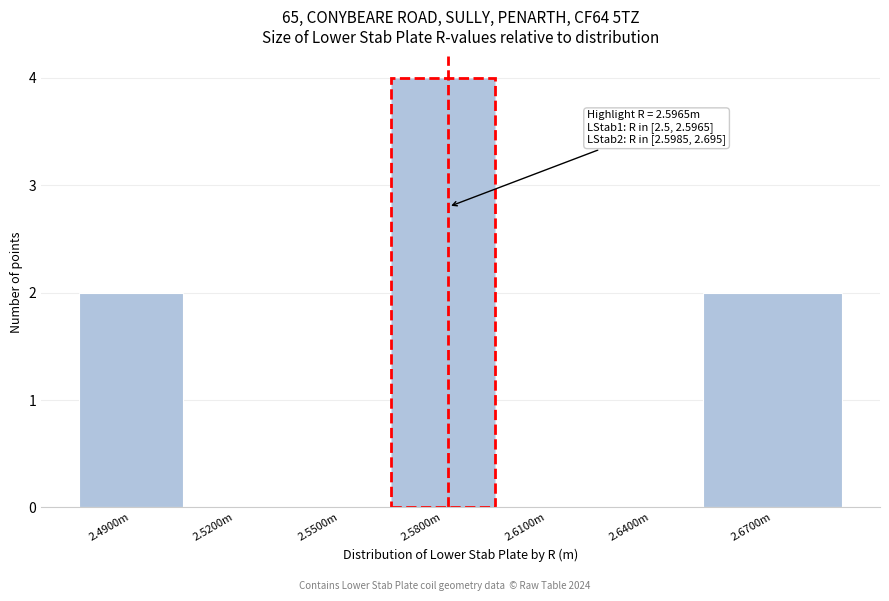

Reading right to left, what are all the values shown in this chart?

2.6700m=2	2.6400m=0	2.6100m=0	2.5800m=4	2.5500m=0	2.5200m=0	2.4900m=2